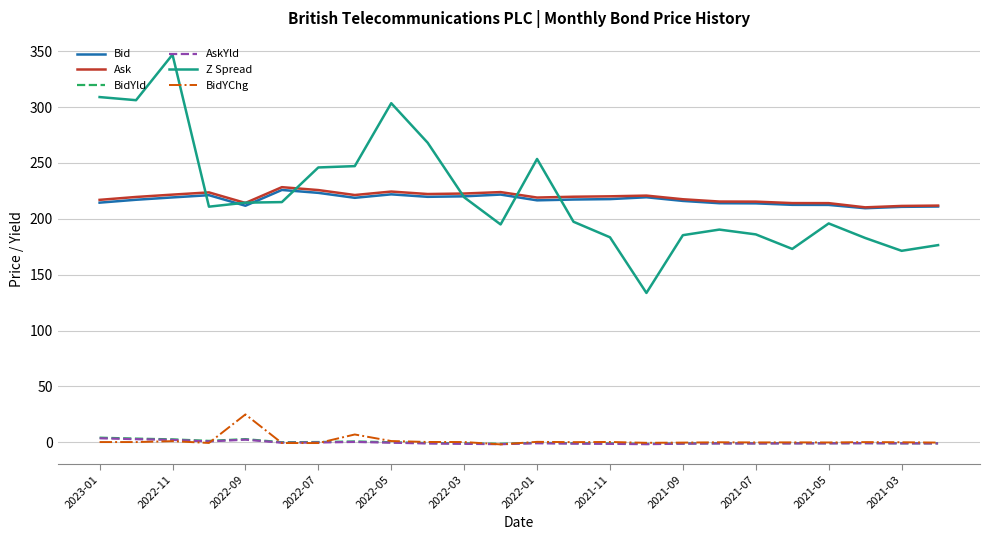

What is the minimum value for Bid?

209.5